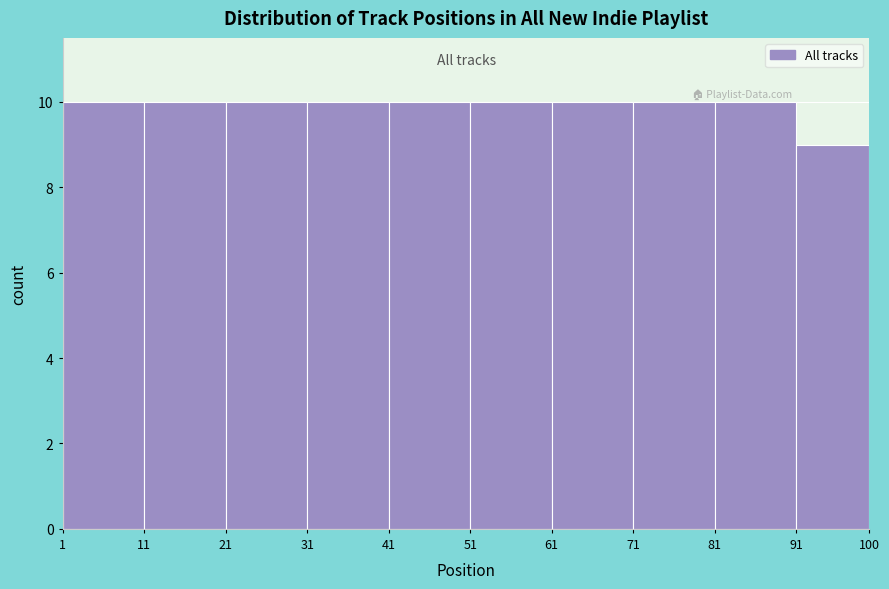

How tall is the bar that spans 91 to 100 on the x-axis? The values are not printed on the chart, so give them approximately, as read against the axis.

9